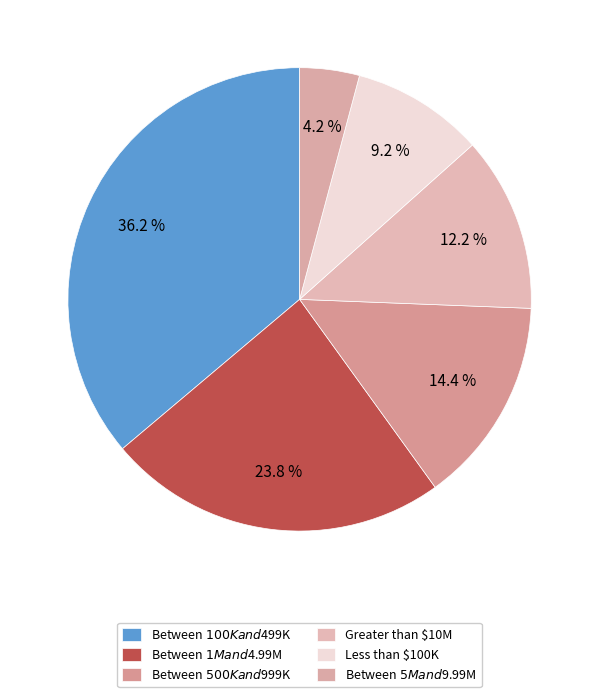

What is the largest slice in the pie chart?

Between $100K and $499K